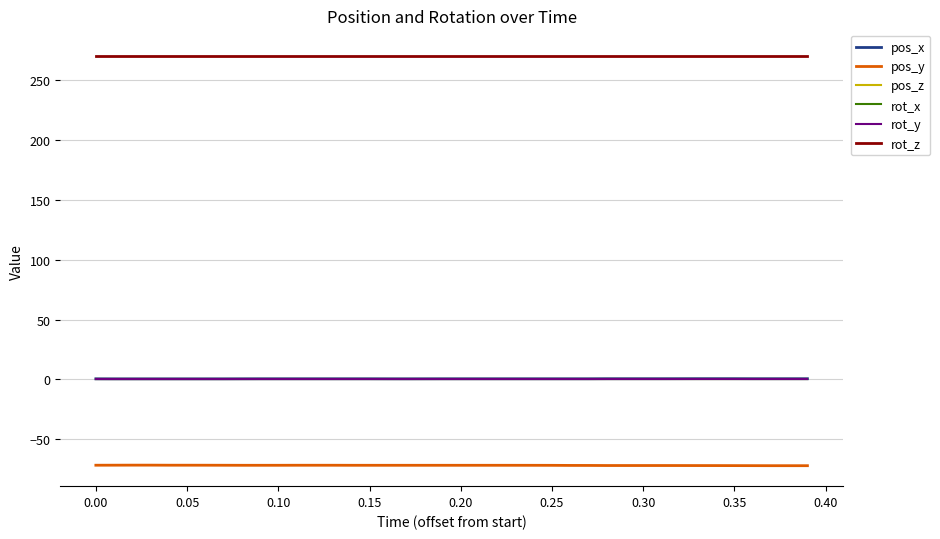

Does the chart display data point markers on the line(s)?

No